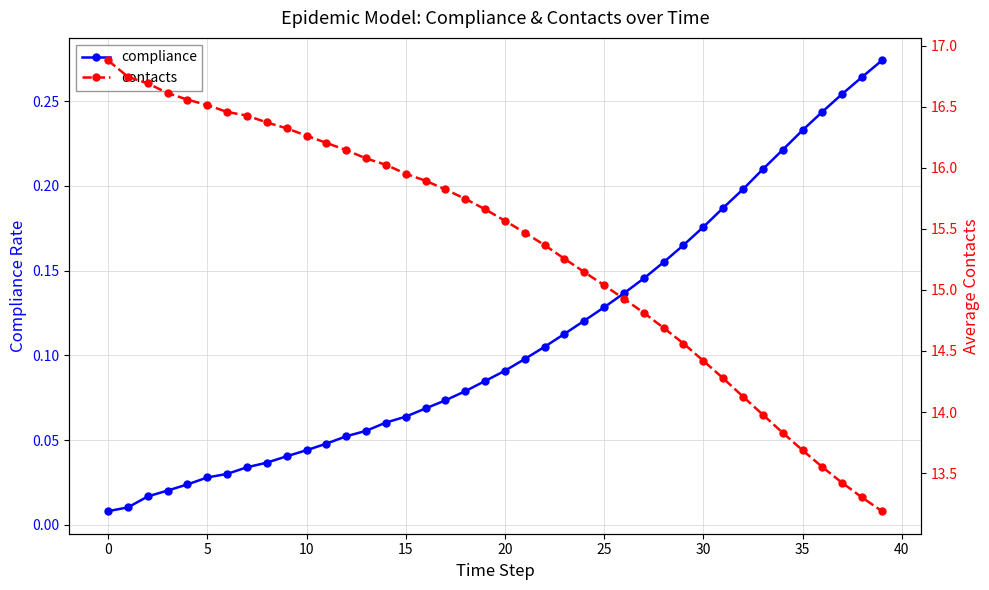

Is it true that contacts equals 5.4 at 11?

False